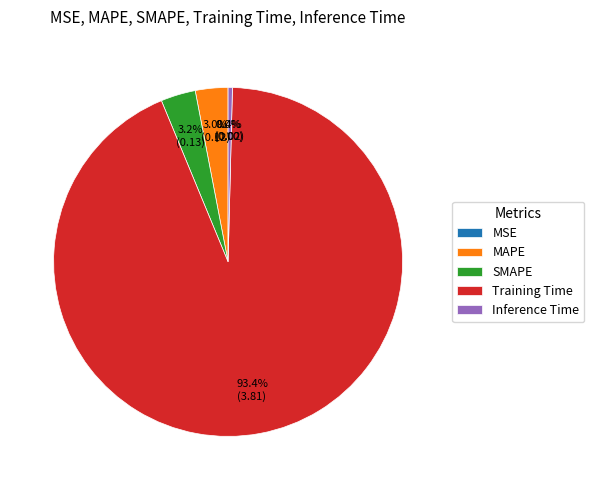

Does Training Time account for over 50% of the chart?

Yes